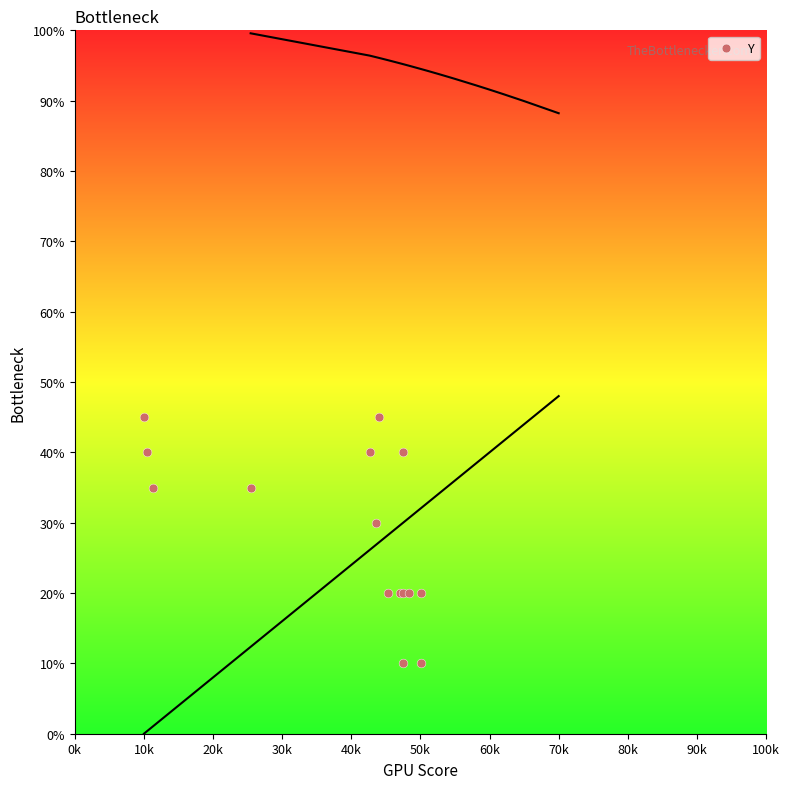

What Y value in the scatter plot is closest to 27?

30